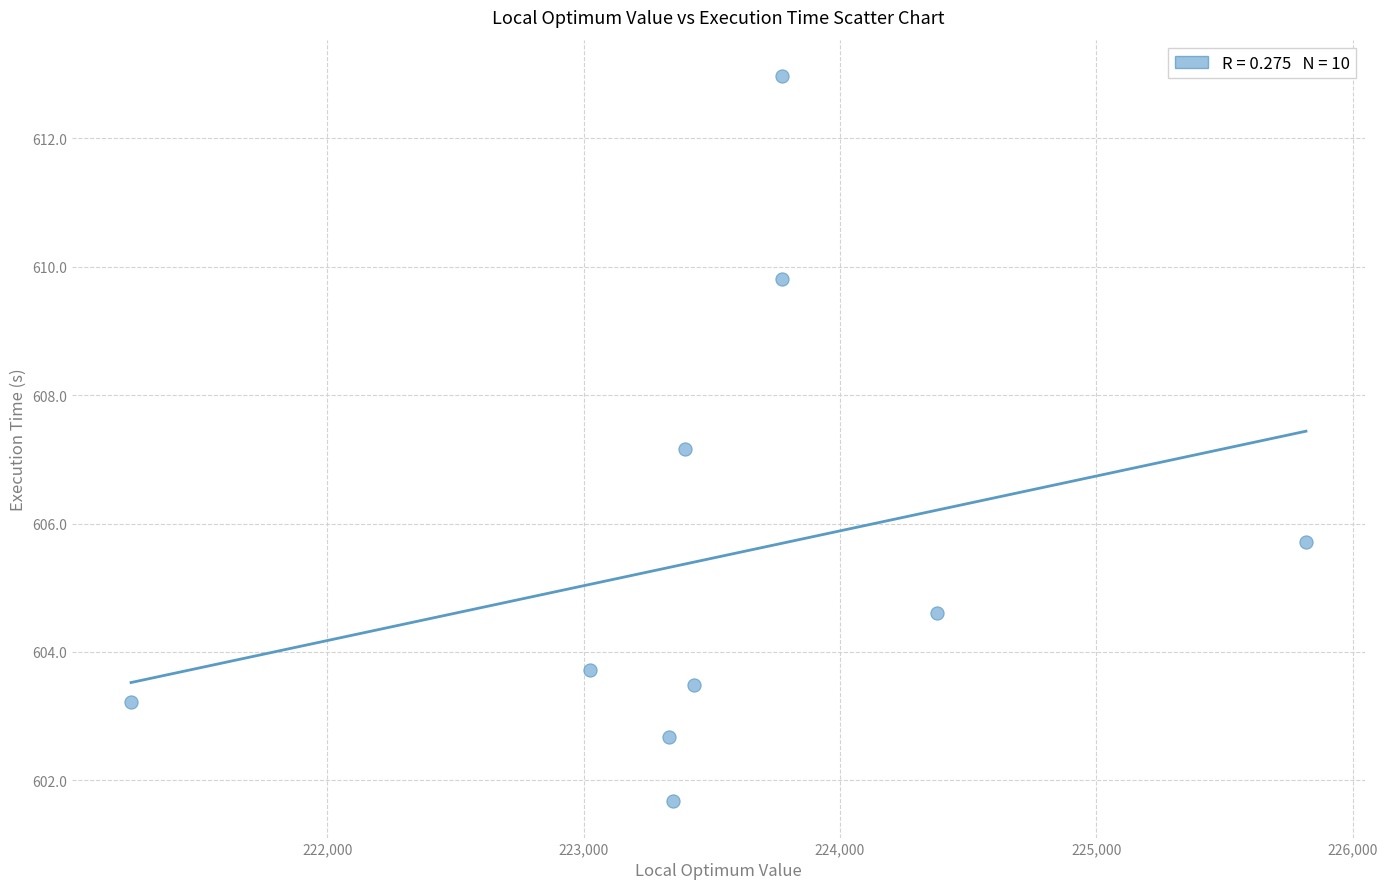

What is the average Y value?

605.5